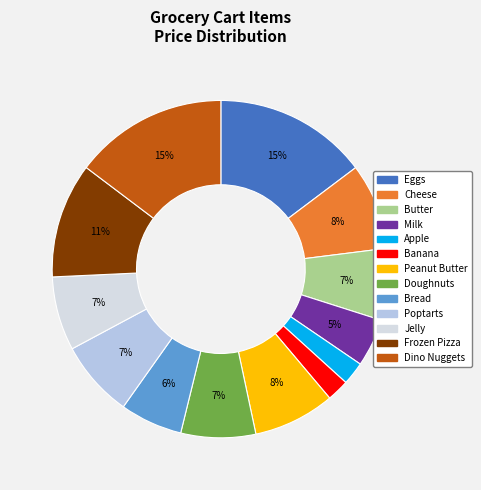

How many slices are in this pie chart?

13